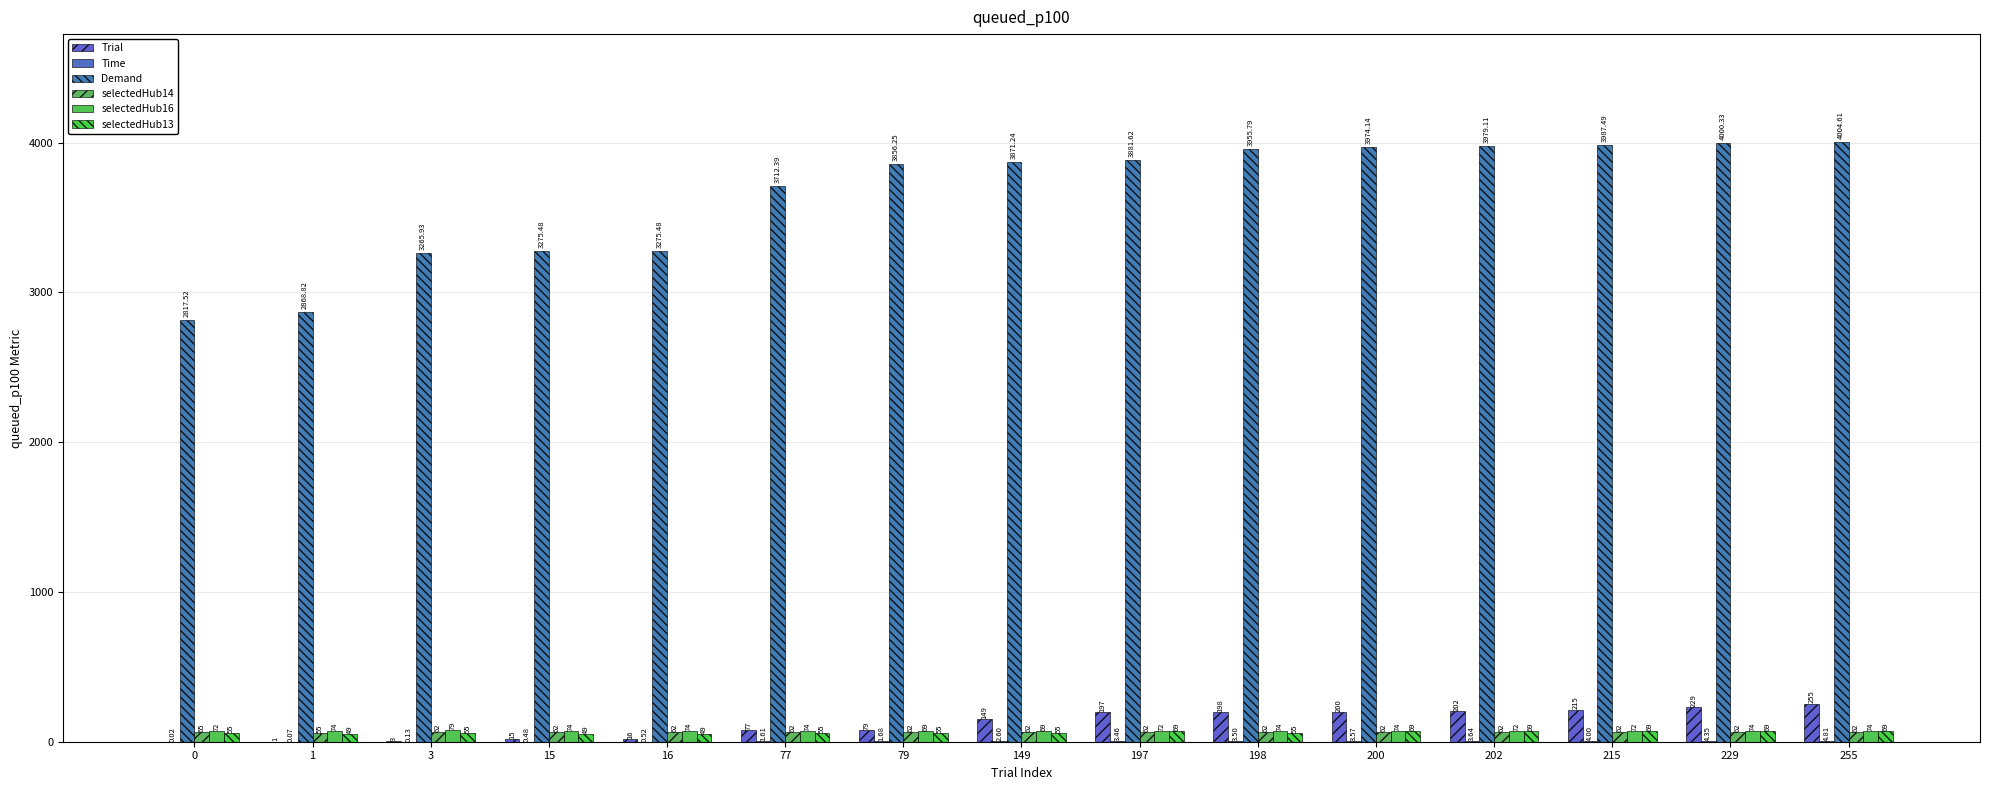

What is the maximum value for selectedHub16?

79.0